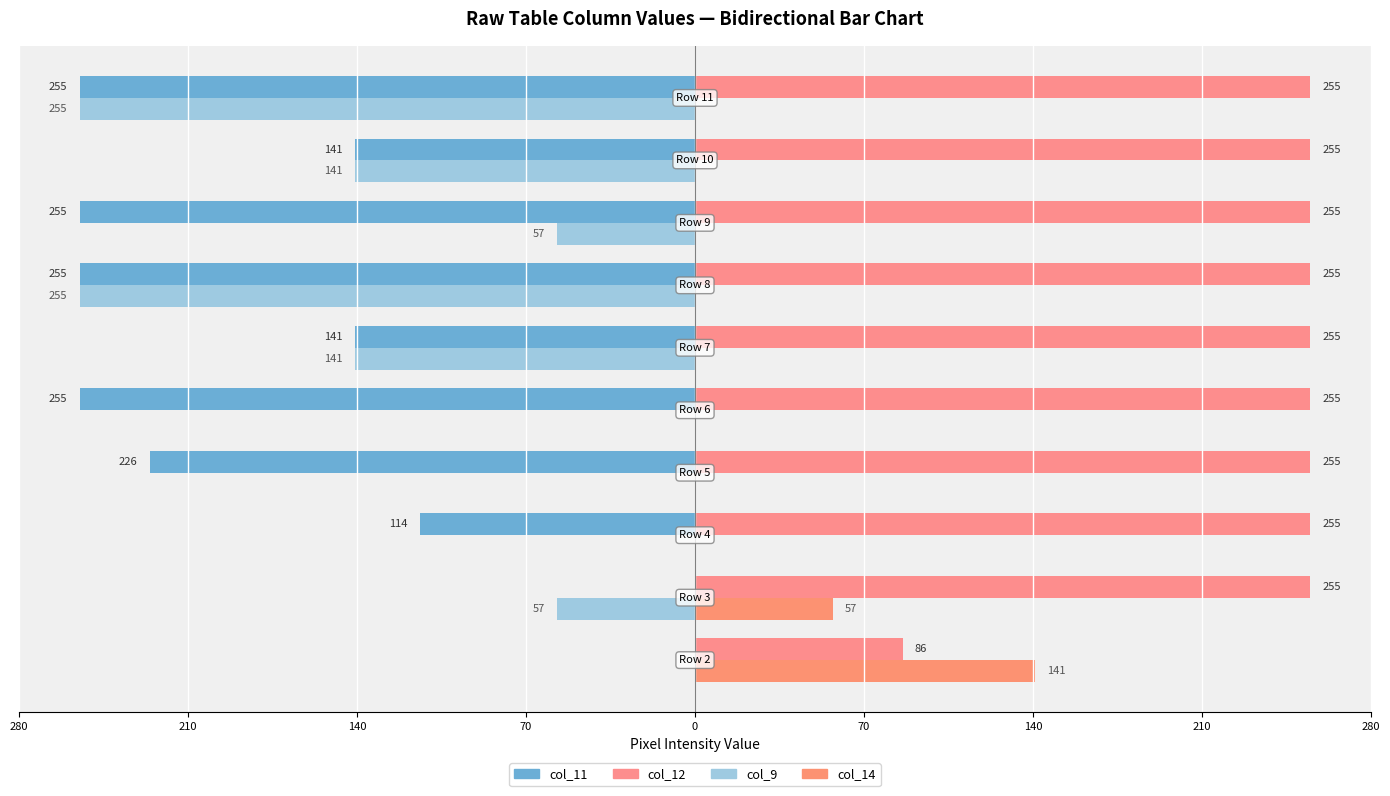

What is the greatest value displayed?

255